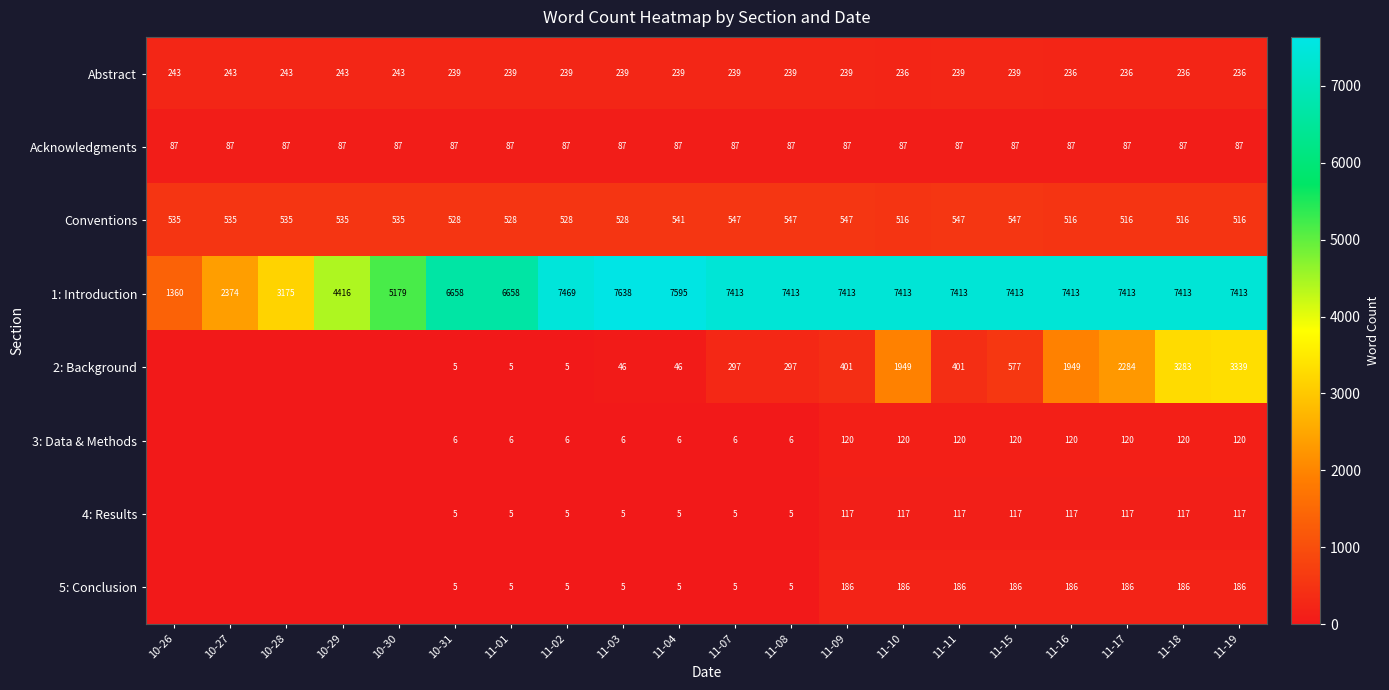

At how many categories does at least one series exceed 7224?

13